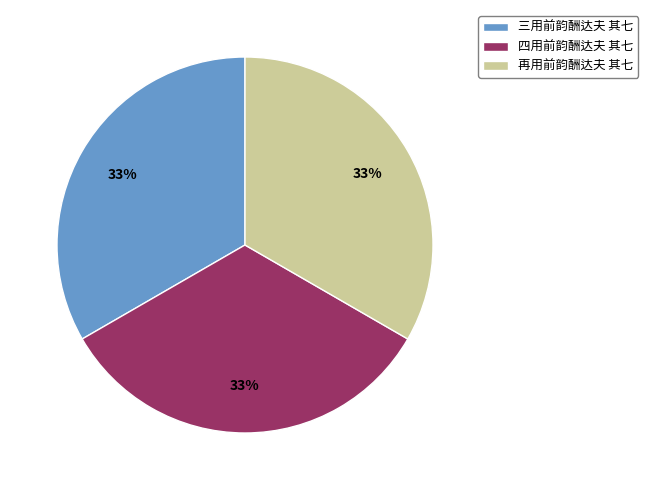

Is the sum of 四用前韵酬达夫 其七 and 再用前韵酬达夫 其七 greater than half?

Yes